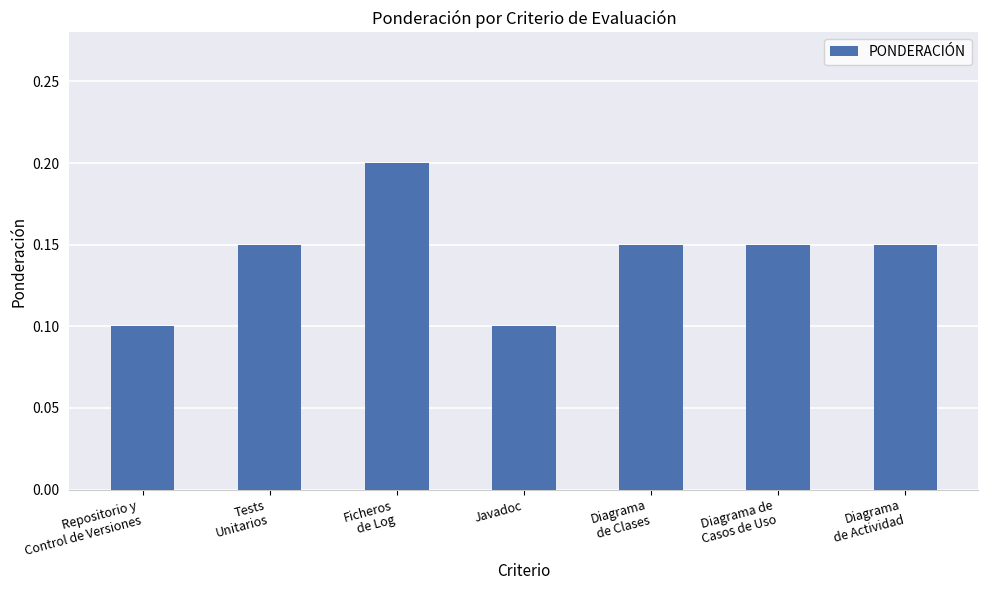

What position from the right is Javadoc?

4